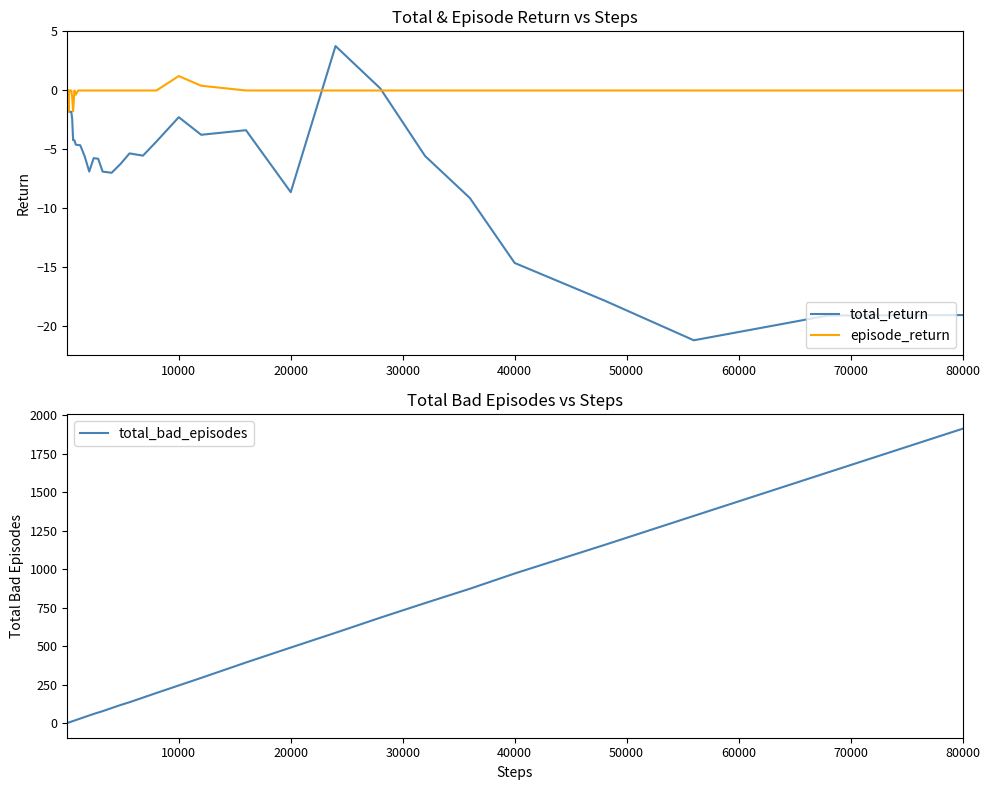

Reading left to right, extract all data points from this chart.

total_return: -0.0	-0.0	-0.0	-1.8	-1.8	-1.8	-1.8	-1.8	-1.8	-1.8	-2.4	-4.2	-4.2	-4.6	-4.6	-4.7	-5.6	-6.9	-5.7	-5.8	-6.9	-6.9	-7.0	-6.2	-5.3	-5.5	-4.3	-2.3	-3.8	-3.4	-8.6	3.8	0.2	-5.6	-9.1	-14.6	-17.8	-21.2	-19.1	-19.1
episode_return: -0.0	-0.0	-0.0	-1.8	-0.0	-0.0	-0.0	-0.0	-0.0	-0.0	-0.6	-1.8	-0.0	-0.4	-0.0	-0.0	-0.0	-0.0	-0.0	-0.0	-0.0	-0.0	-0.0	-0.0	-0.0	-0.0	-0.0	1.2	0.4	-0.0	-0.0	-0.0	-0.0	-0.0	-0.0	-0.0	-0.0	-0.0	-0.0	-0.0
total_bad_episodes: 1.0	2.0	3.0	4.0	5.0	6.0	7.0	8.0	9.0	10.0	12.0	14.0	17.0	20.0	25.0	30.0	40.0	50.0	60.0	69.0	78.0	88.0	98.0	118.0	136.0	166.0	196.0	245.0	294.0	394.0	491.0	587.0	685.0	780.0	873.0	972.0	1157.0	1346.0	1629.0	1912.0